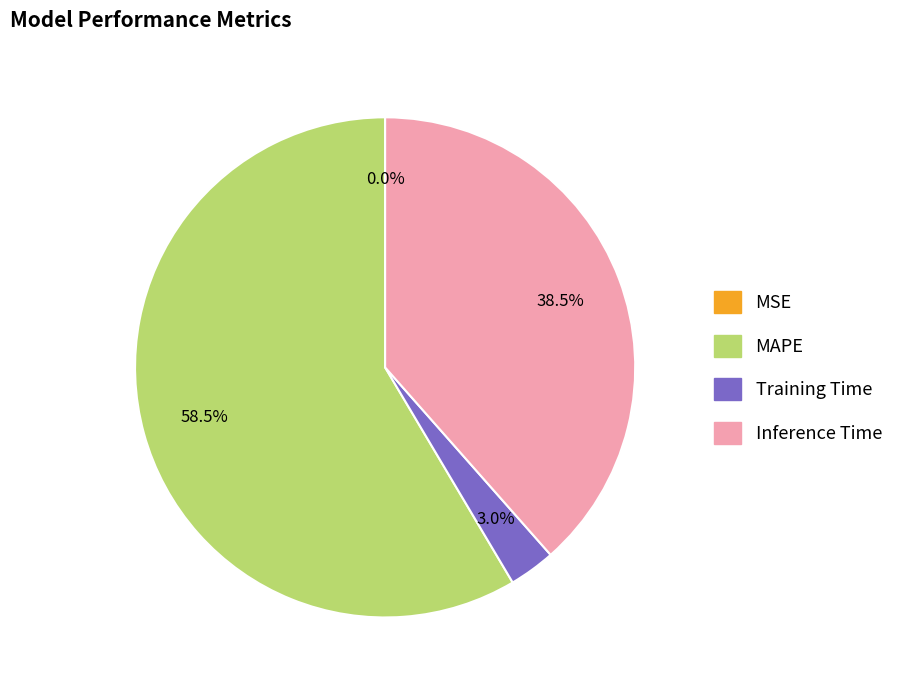

Does Inference Time represent more than half of the total?

No